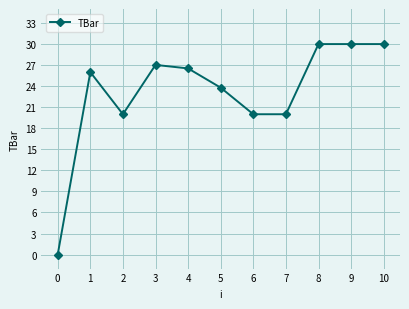

What is the change in value from 6 to 9?

+10.0